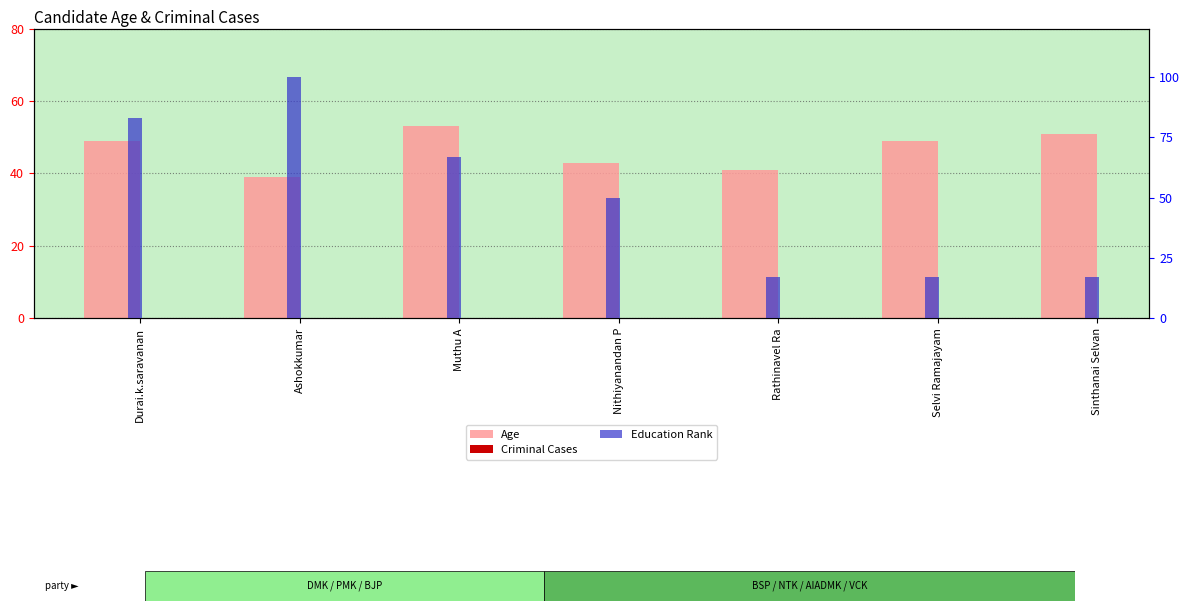

Reading left to right, what are all the values shown in this chart?

Age: Durai.k.saravanan=49	Ashokkumar=39	Muthu A=53	Nithiyanandan P=43	Rathinavel Ra=41	Selvi Ramajayam=49	Sinthanai Selvan=51
Criminal Cases: Durai.k.saravanan=0	Ashokkumar=0	Muthu A=0	Nithiyanandan P=0	Rathinavel Ra=0	Selvi Ramajayam=0	Sinthanai Selvan=0
Education Rank: Durai.k.saravanan=83	Ashokkumar=100	Muthu A=67	Nithiyanandan P=50	Rathinavel Ra=17	Selvi Ramajayam=17	Sinthanai Selvan=17